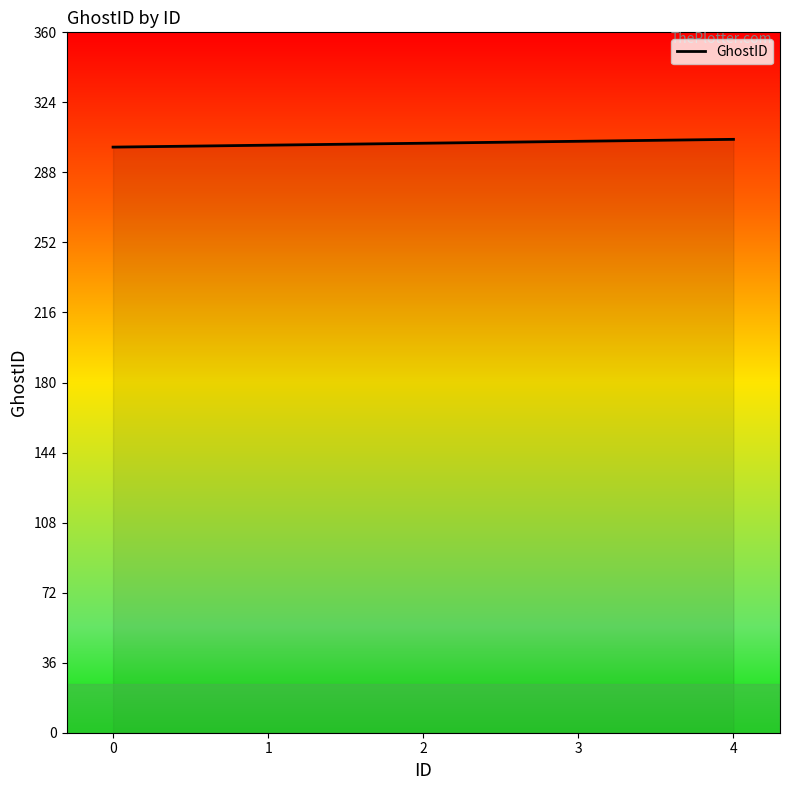

What is the change in value from 0 to 4?

+4